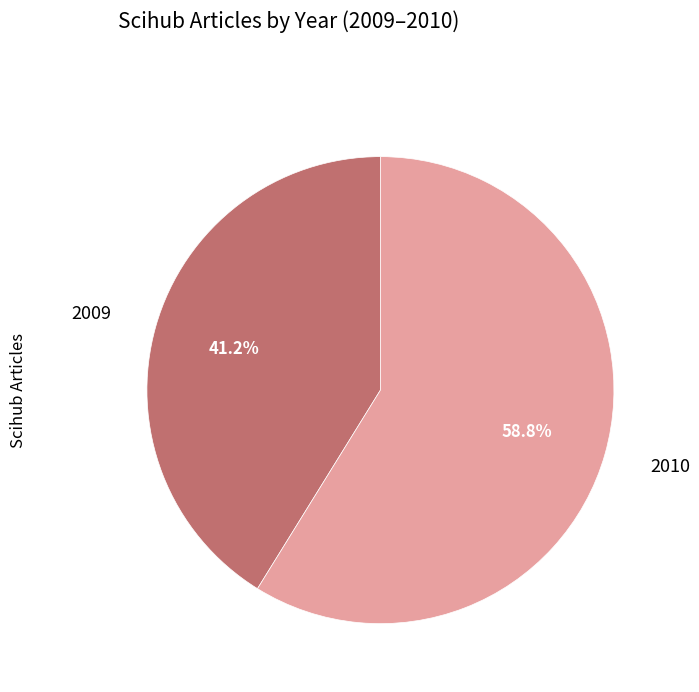

To the nearest percent, what is the difference between the largest and smallest slice percentages?

18%